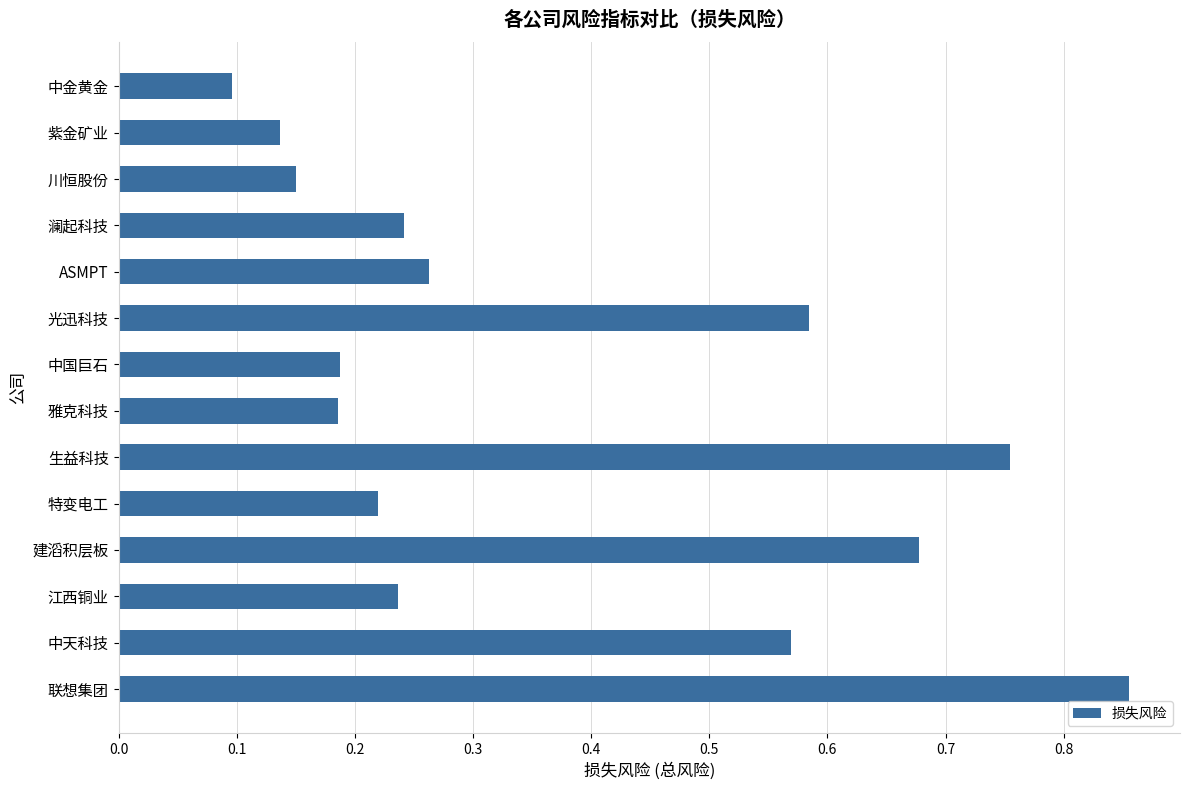

What is the label of the 7th bar from the top?

中国巨石